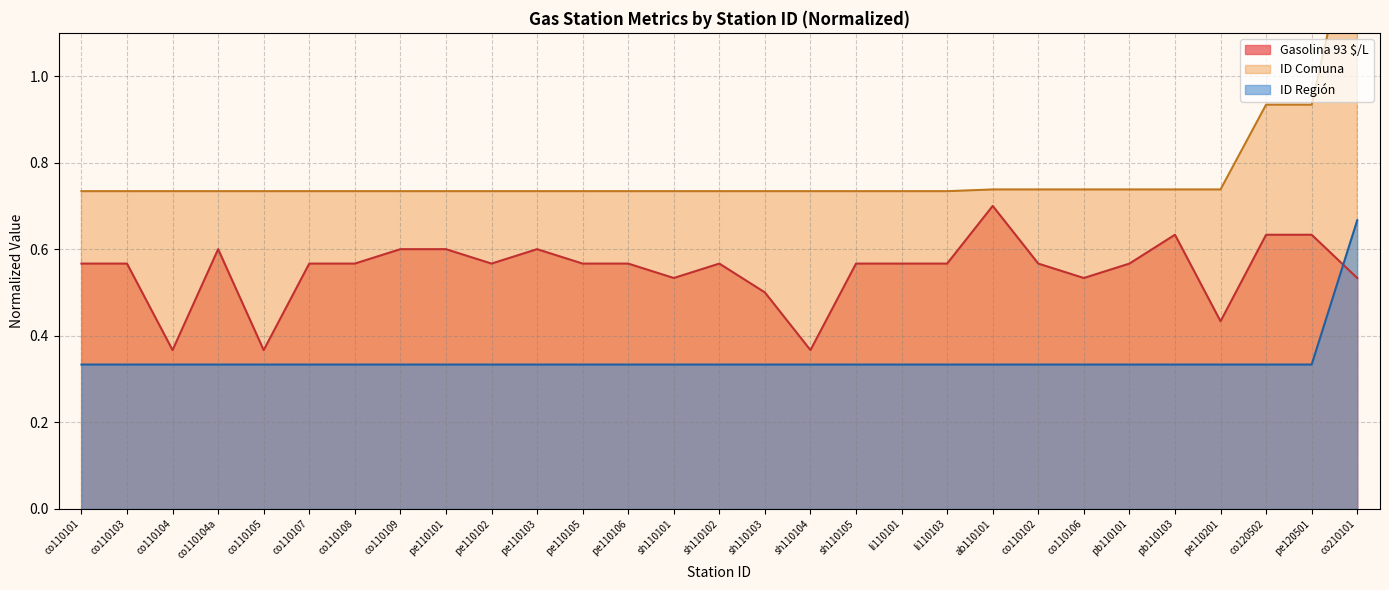

Does the chart display data point markers on the line(s)?

No